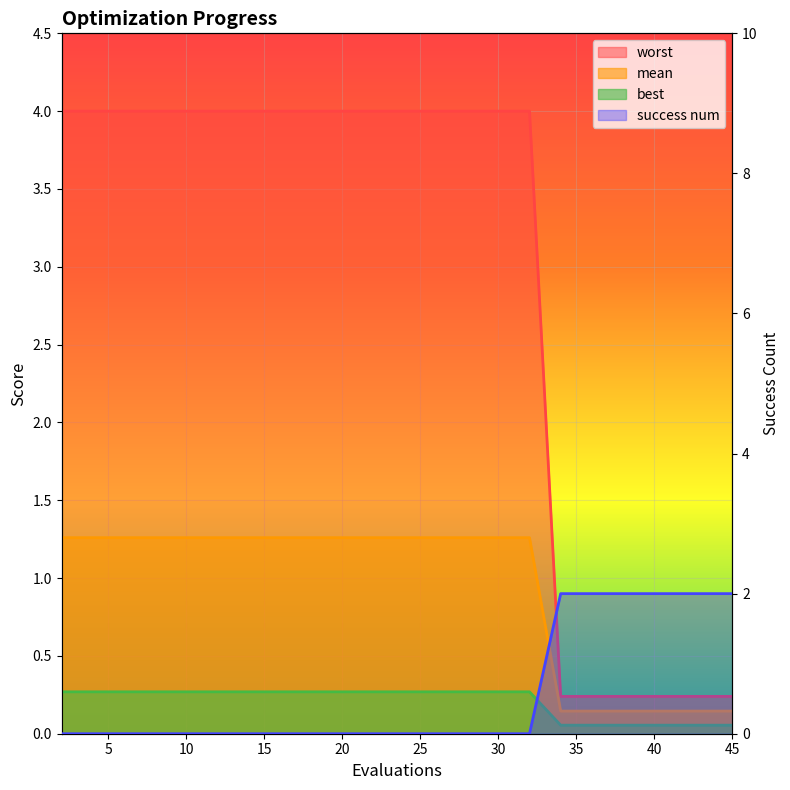

What is the maximum value for success num?

2.0